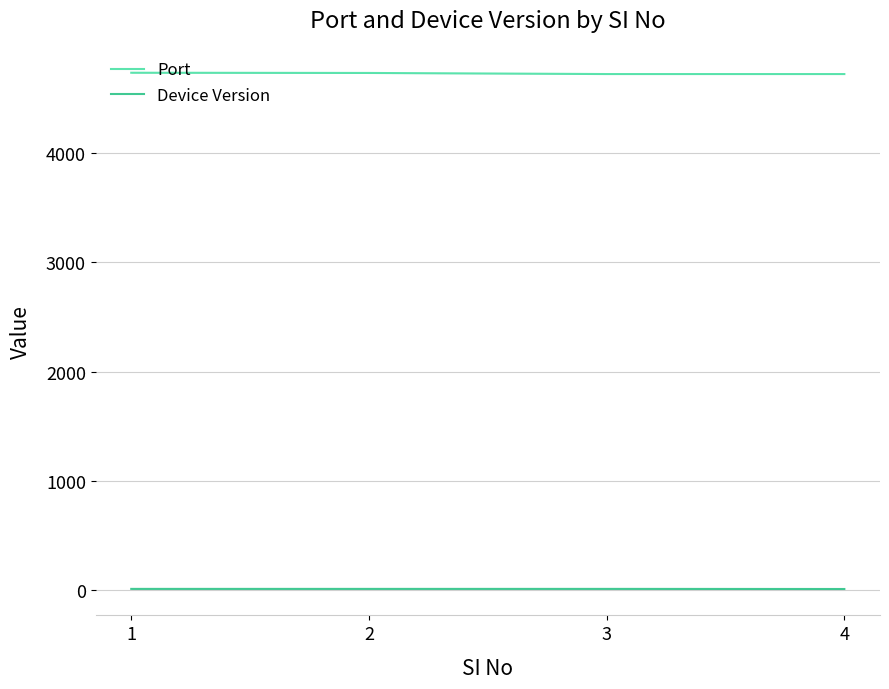

True or false: Port and Device Version intersect in this chart.

False